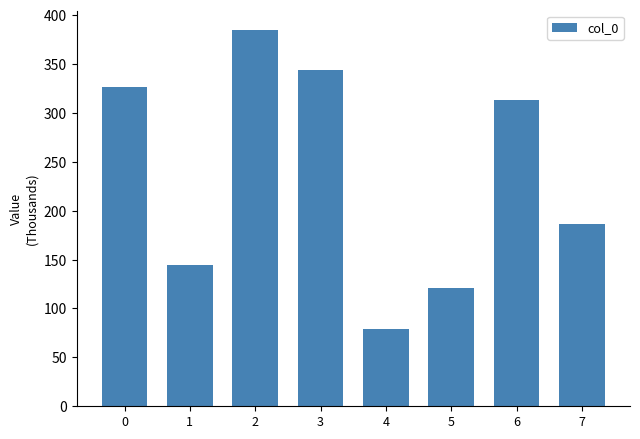

Are the bars horizontal?

No